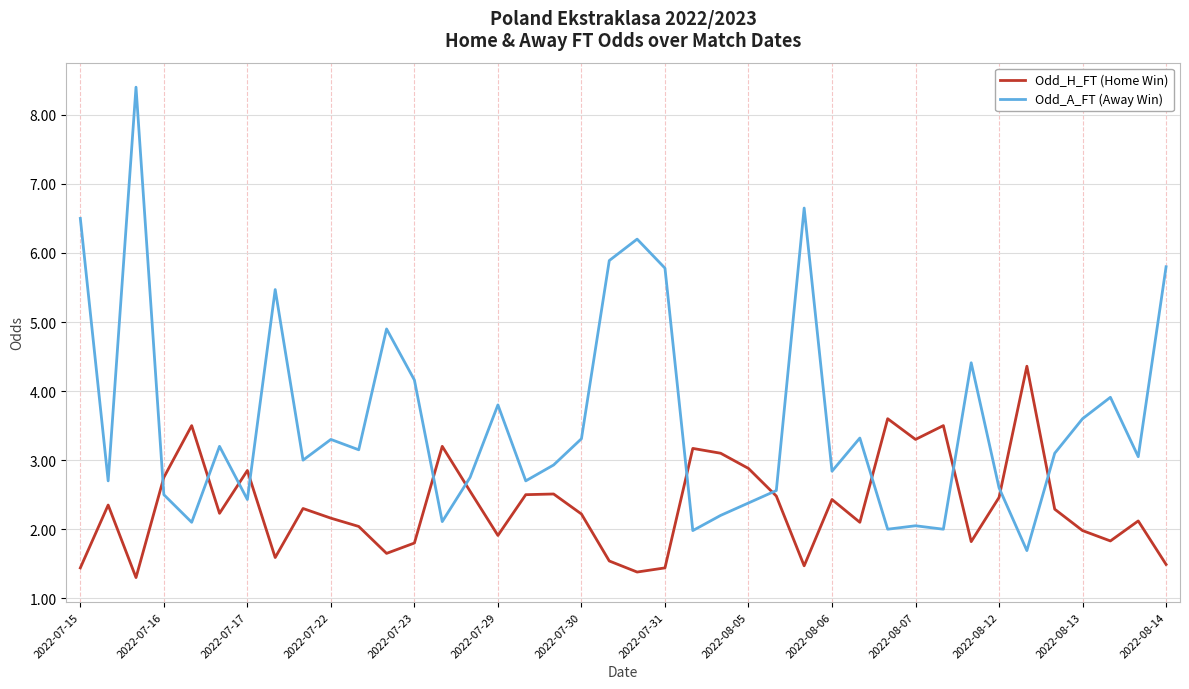

What is the minimum value for Odd_H_FT (Home Win)?

1.3